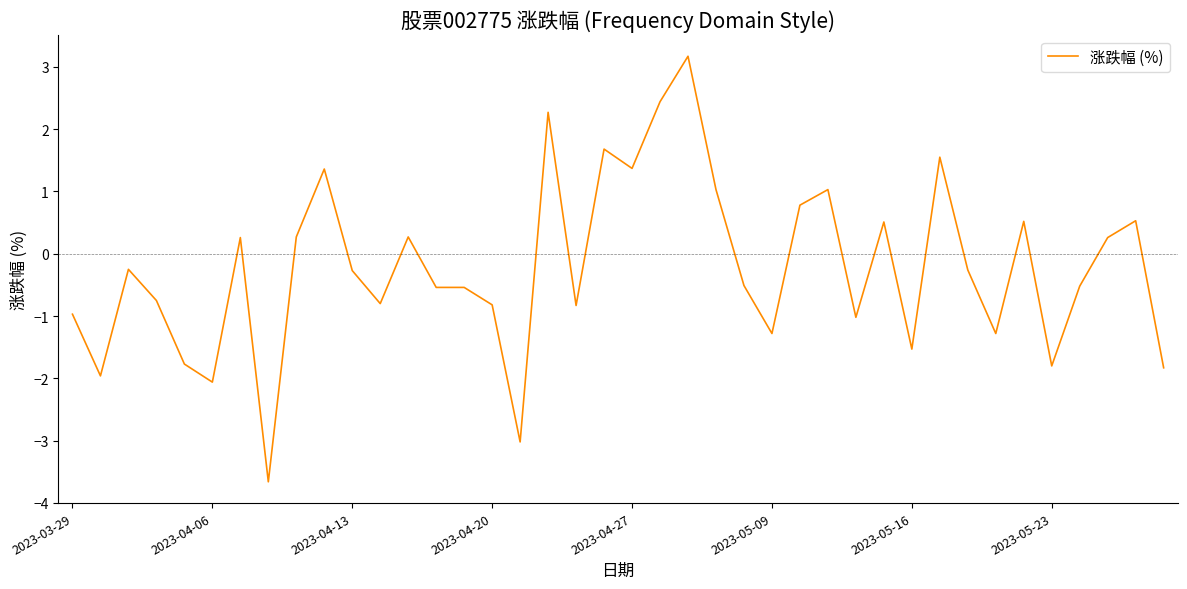

How many values are below 0?

23